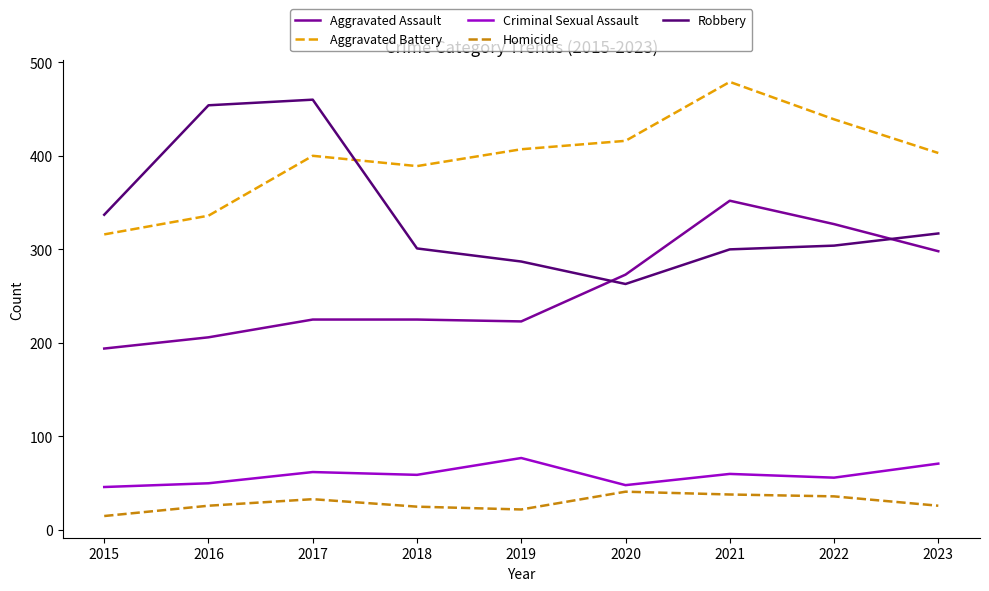

Is it true that Aggravated Battery equals 158 at 2015?

False